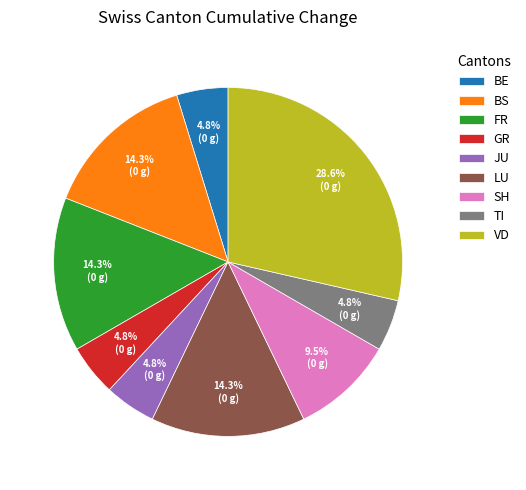

Count the number of slices in the pie.

9